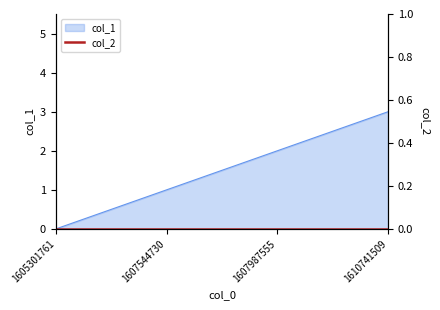

Which label corresponds to the smallest value in the chart?

1605301761